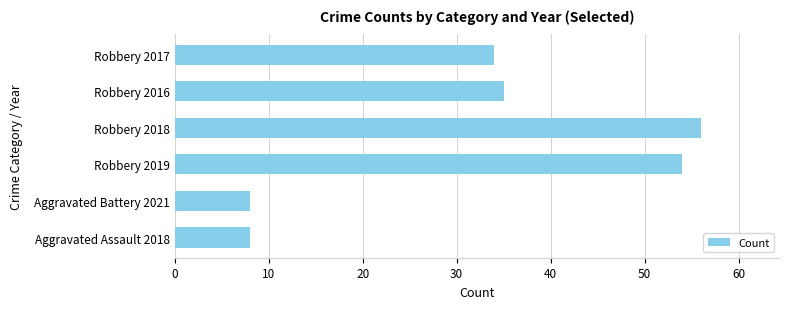

Reading top to bottom, list all the values displayed in this chart.

34	35	56	54	8	8